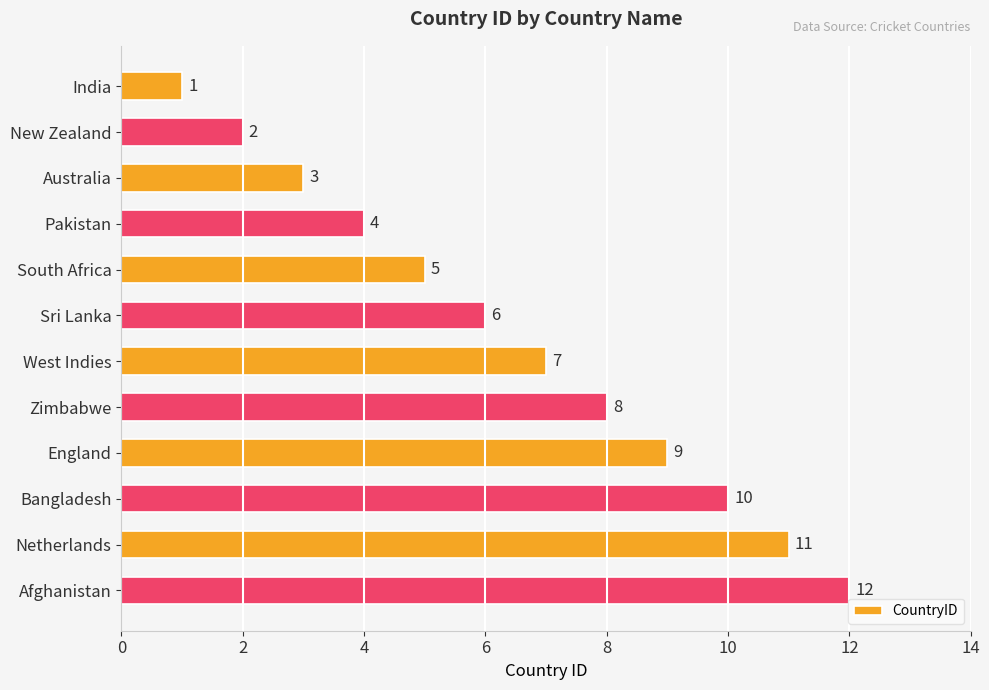

What is the greatest value displayed?

12